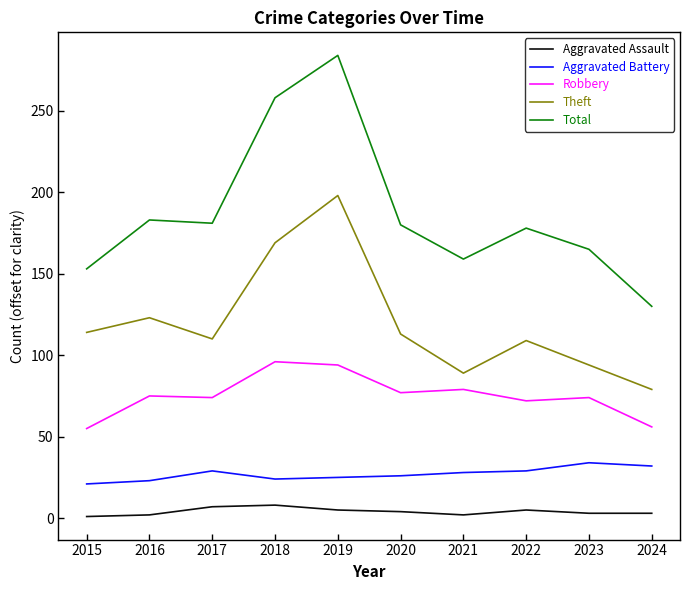

Read the Theft value at 2016.

123